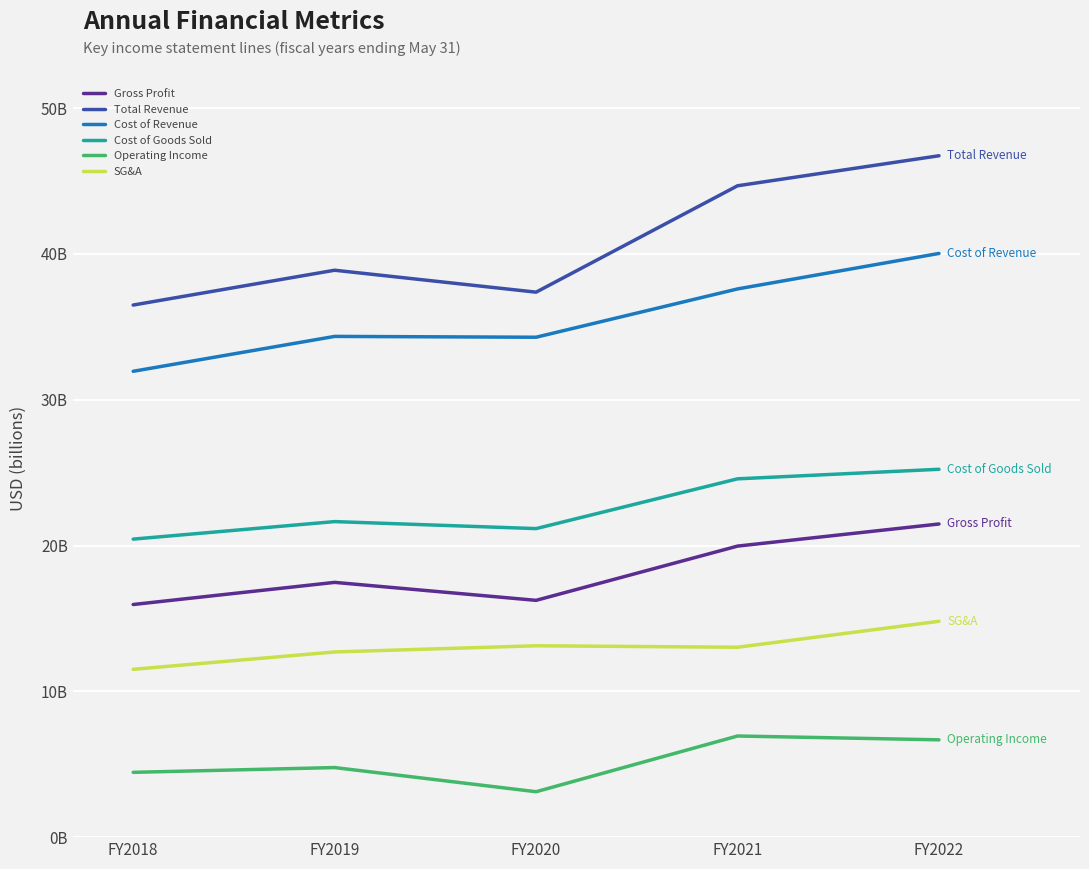

Does the chart have visible grid lines?

Yes